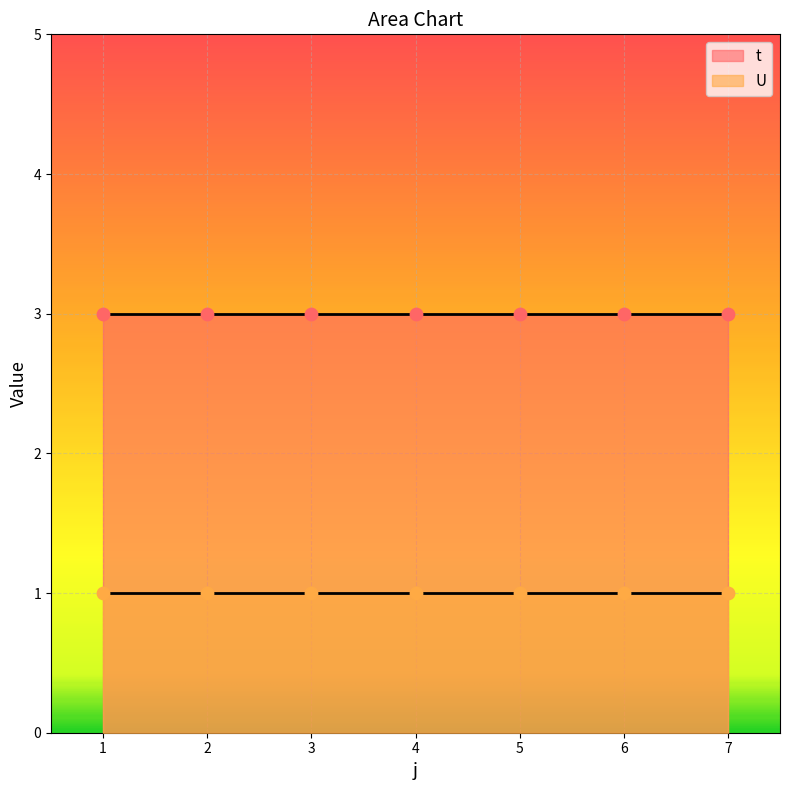

Which series contains the highest Y value?

t